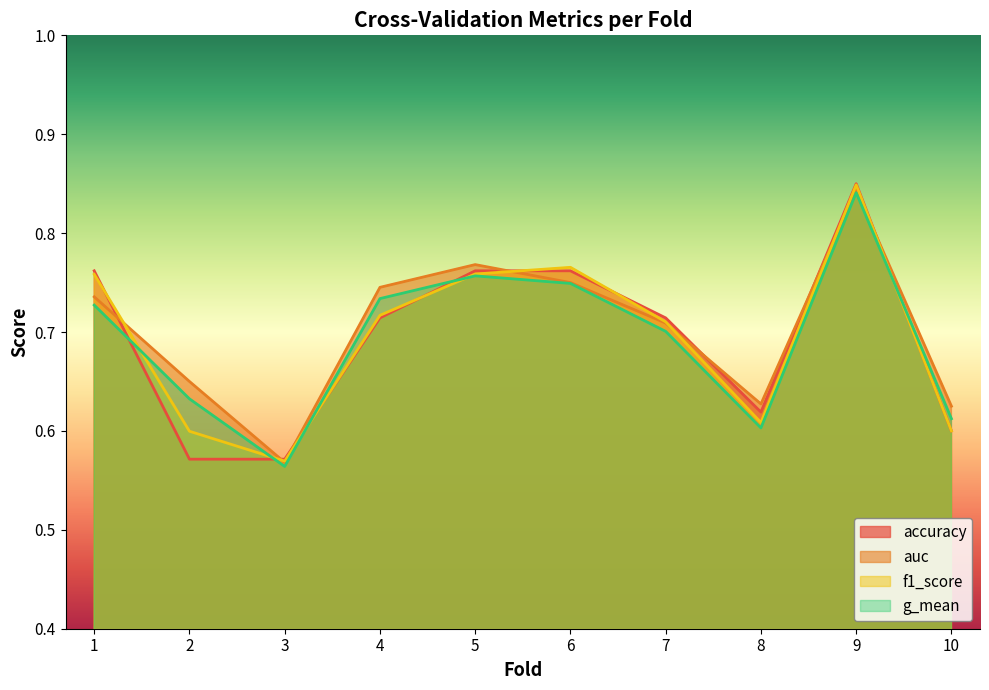

After their last crossing, which series has the higher values: accuracy or g_mean?

g_mean